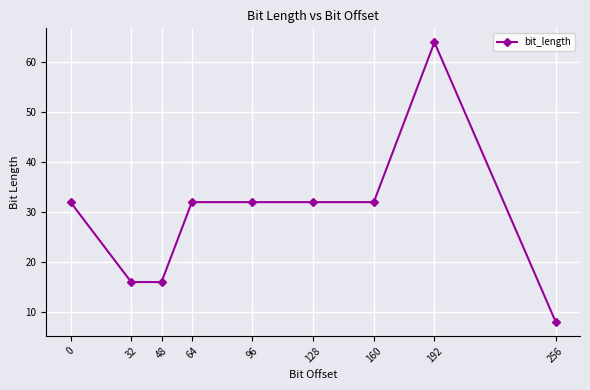

What is the difference between the second highest and minimum values?

24